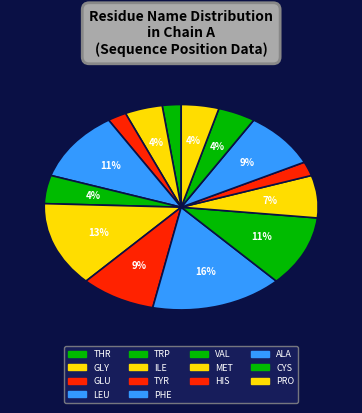

Count the number of slices in the pie.

14